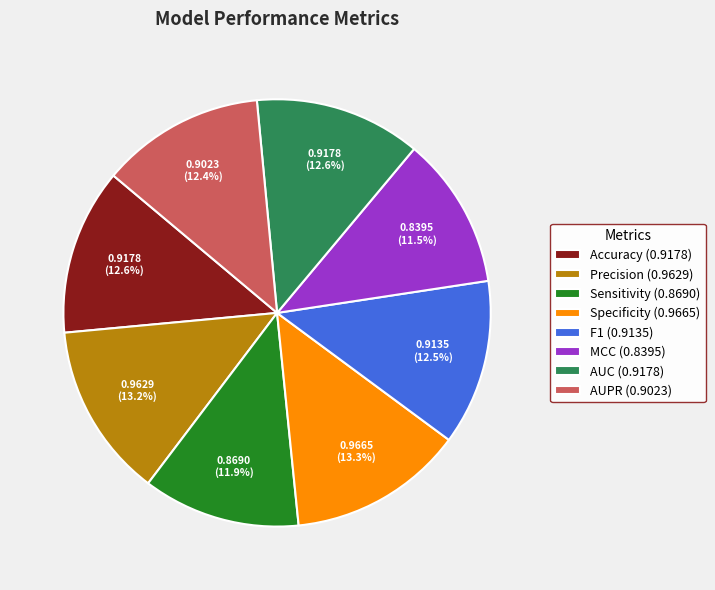

To the nearest percent, what is the combined percentage of Precision and AUPR?

26%